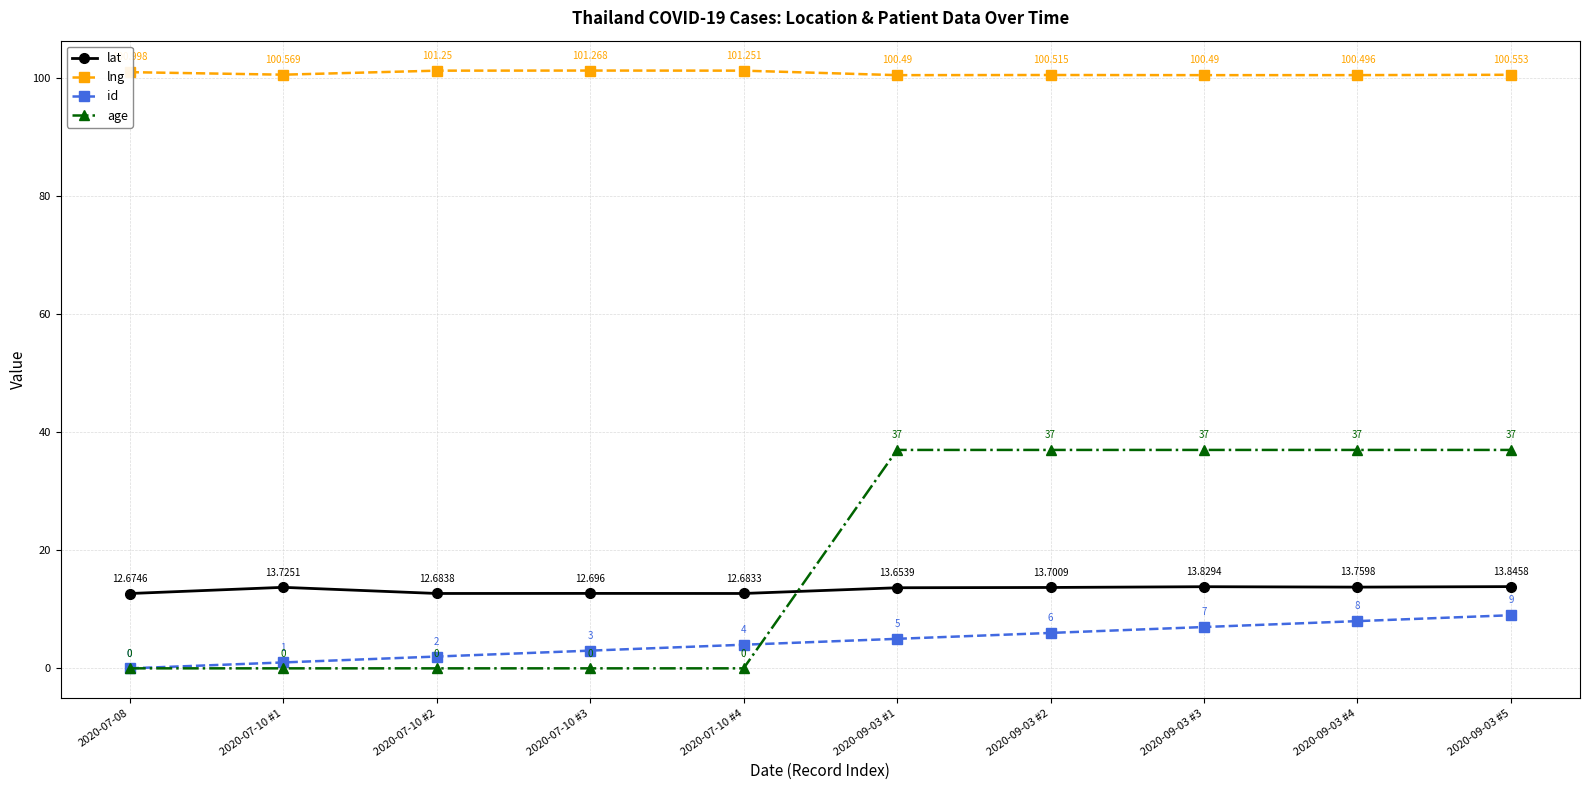

True or false: id and lng cross at least once.

False